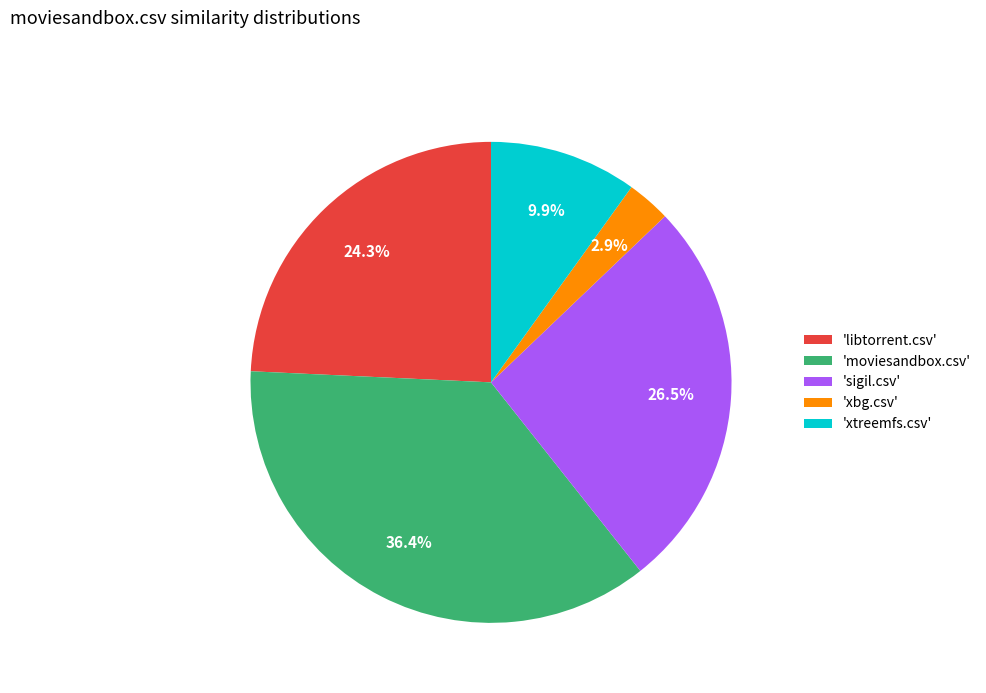

What portion of the pie excludes 'xtreemfs.csv'?

90.1%